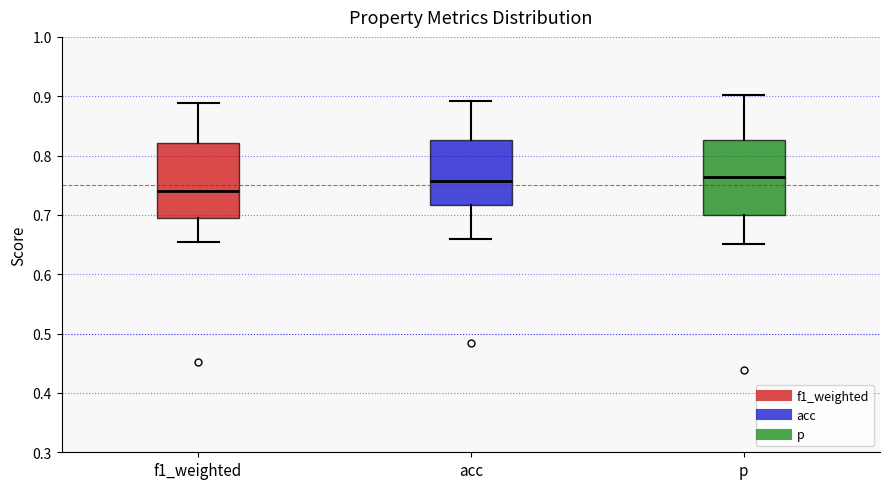

Reading left to right, read every box against the y-axis: the position of its median line, the range the box covers, and the ends of its whiskers. The values are not printed on the chart, so give them approximately, as read against the axis.

f1_weighted: median 0.74, box 0.70 to 0.82, whiskers 0.66 to 0.89
acc: median 0.76, box 0.72 to 0.83, whiskers 0.66 to 0.89
p: median 0.76, box 0.70 to 0.83, whiskers 0.65 to 0.90